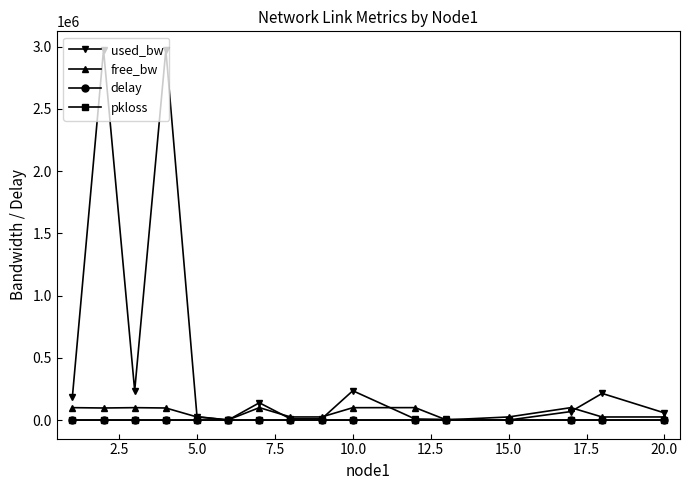

Which series has the widest spread of values?

used_bw